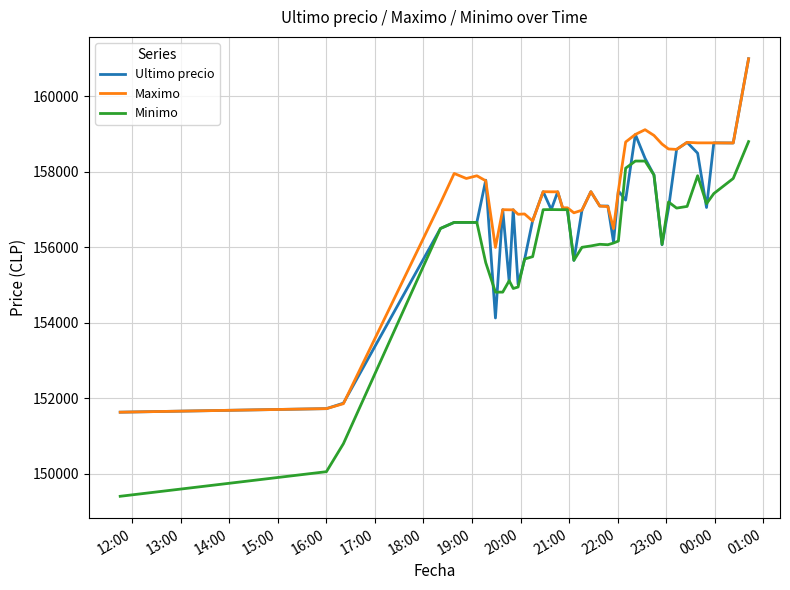

List the series in order of their overall mean, highest first.

Maximo, Ultimo precio, Minimo